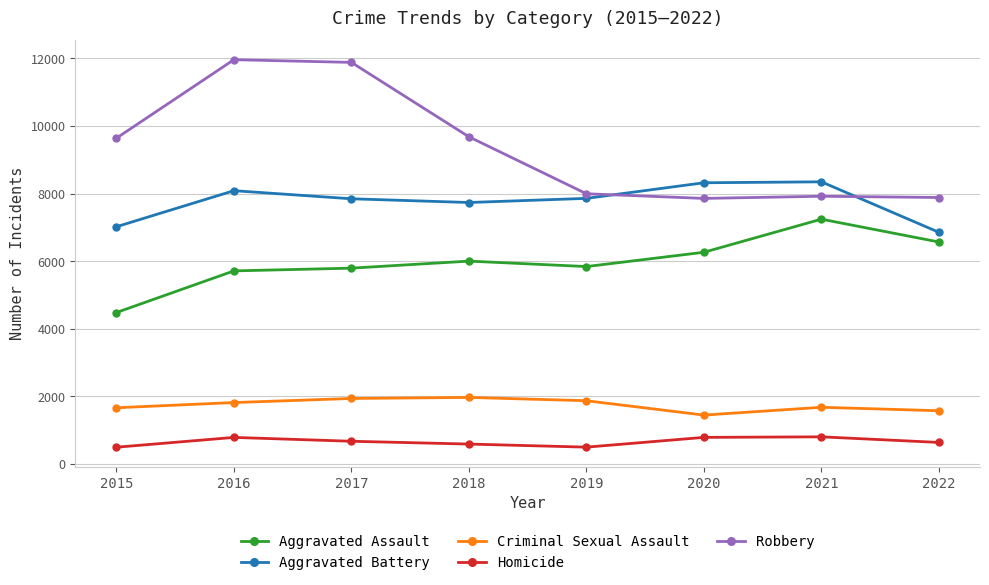

What is the value of the Aggravated Battery point at the 4th from the left?

7735